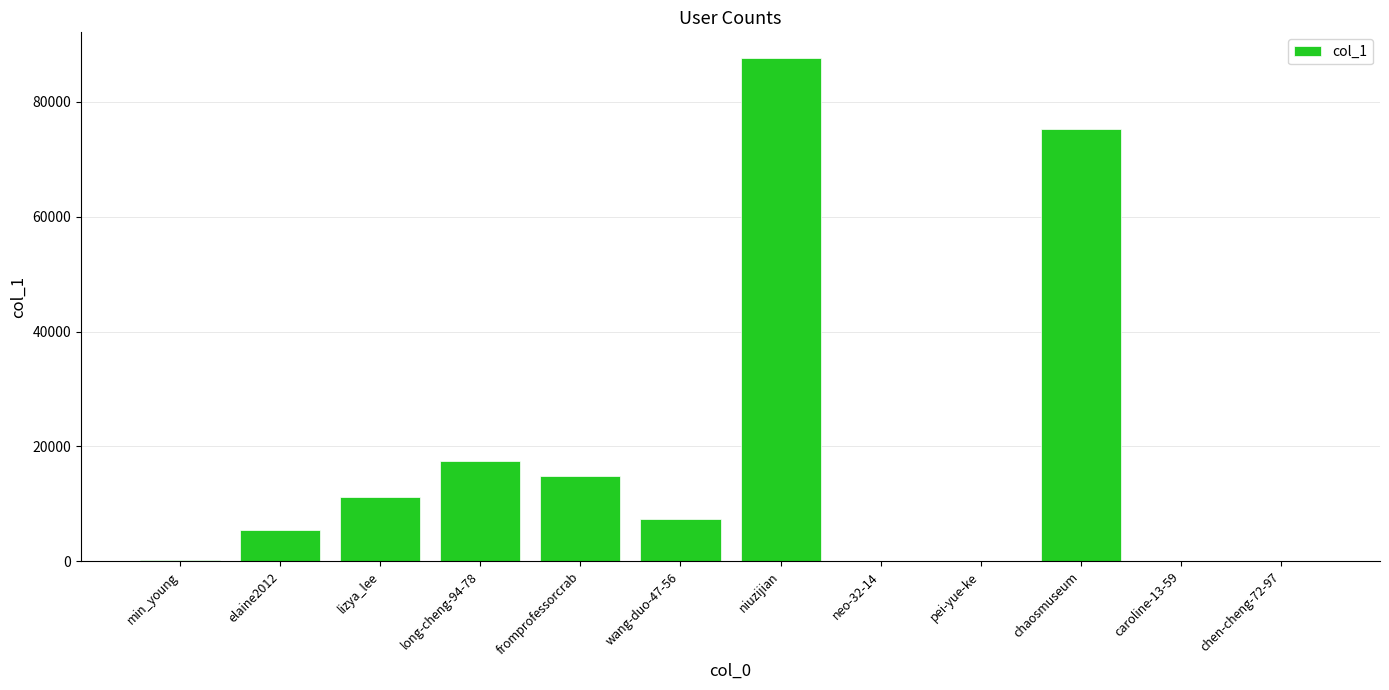

Is it true that the value at niuzijian is 87724?

True